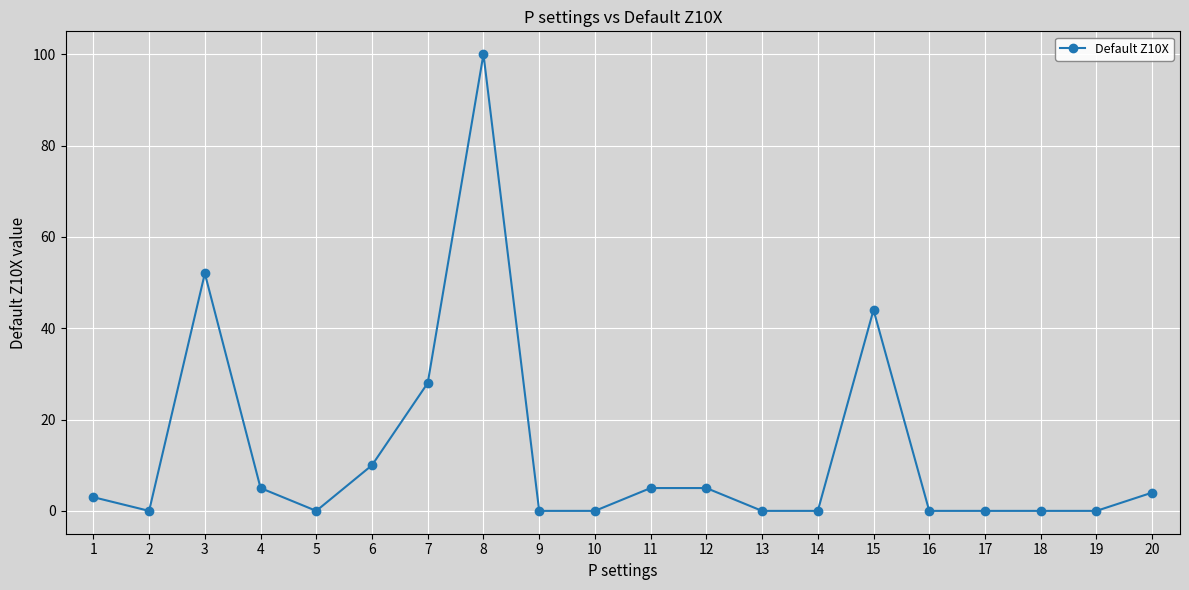

The chart shows a value of 58 at 15. True or false?

False